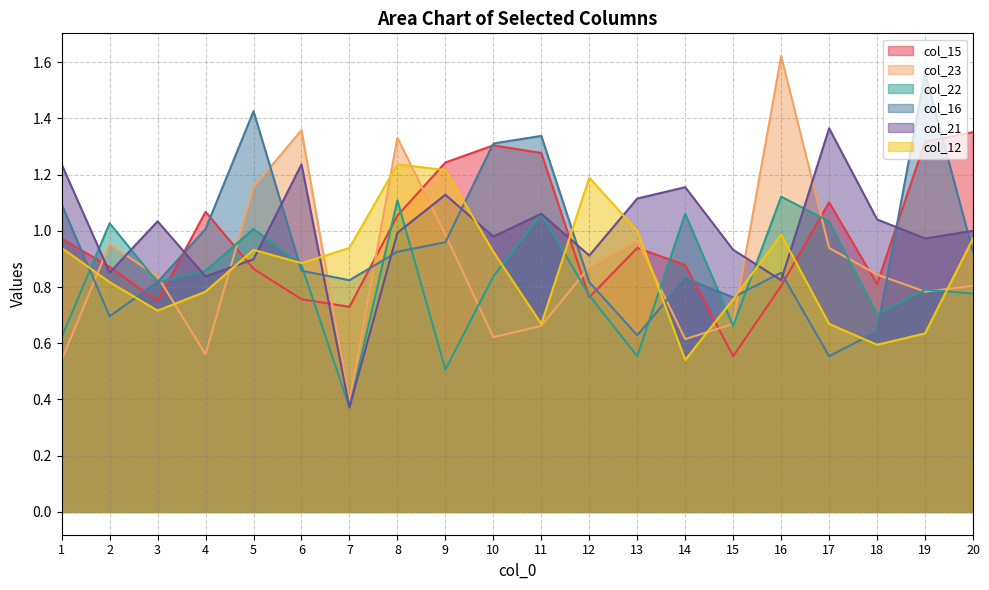

What is the spread (max minus min) of values at 14?

0.6